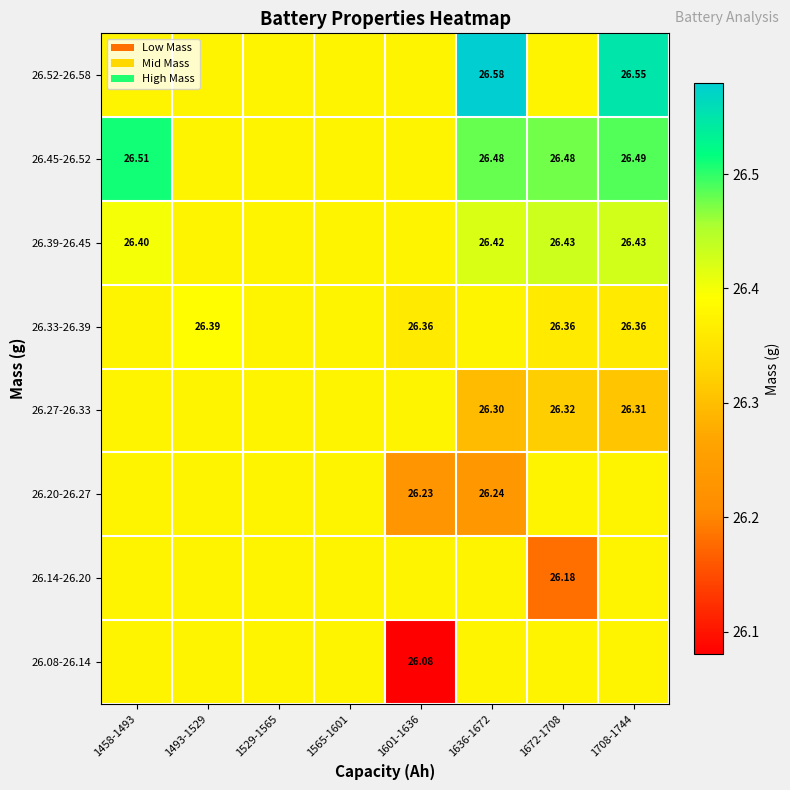

What is the spread (max minus min) of values at 1672-1708?

0.3